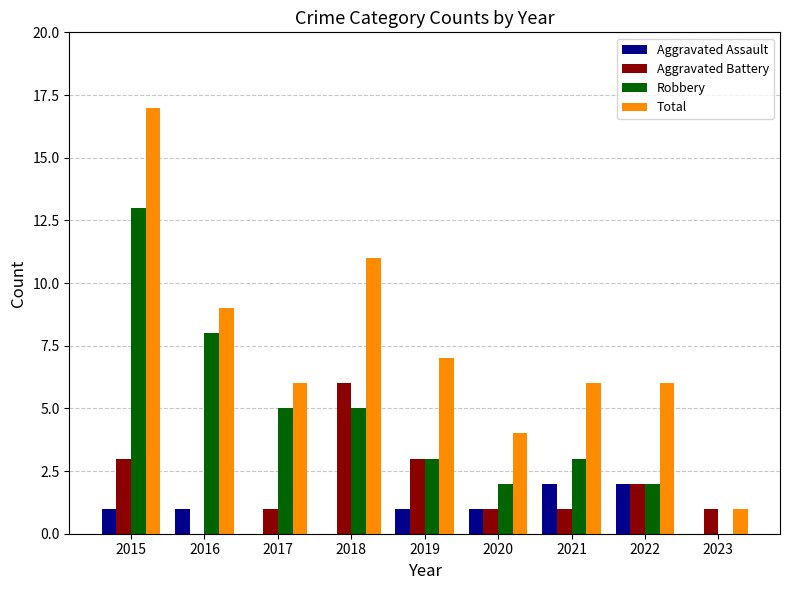

Reading right to left, what are all the values shown in this chart?

Aggravated Assault: 2023=0	2022=2	2021=2	2020=1	2019=1	2018=0	2017=0	2016=1	2015=1
Aggravated Battery: 2023=1	2022=2	2021=1	2020=1	2019=3	2018=6	2017=1	2016=0	2015=3
Robbery: 2023=0	2022=2	2021=3	2020=2	2019=3	2018=5	2017=5	2016=8	2015=13
Total: 2023=1	2022=6	2021=6	2020=4	2019=7	2018=11	2017=6	2016=9	2015=17